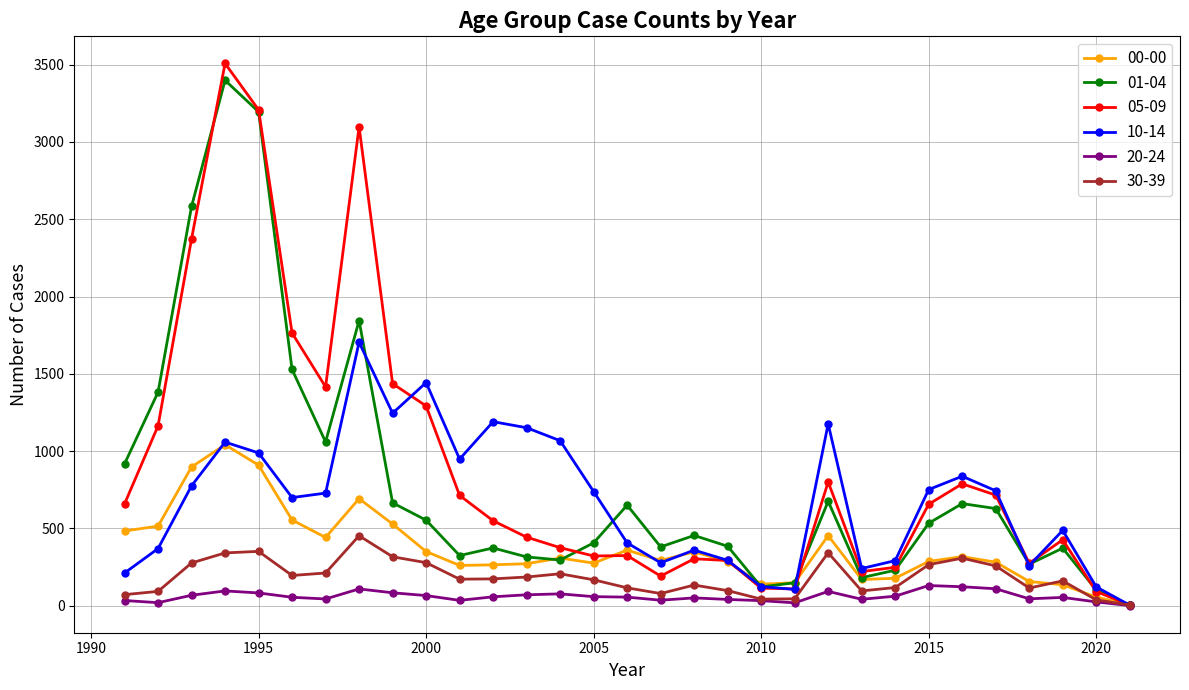

Which series has the widest spread of values?

05-09